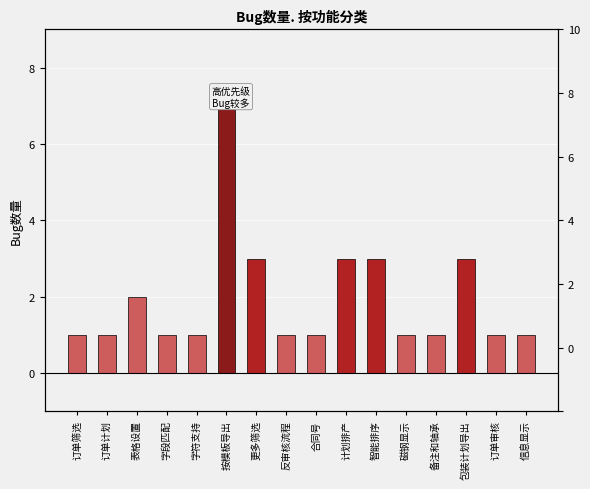

Reading left to right, list all the values displayed in this chart.

1	1	2	1	1	7	3	1	1	3	3	1	1	3	1	1